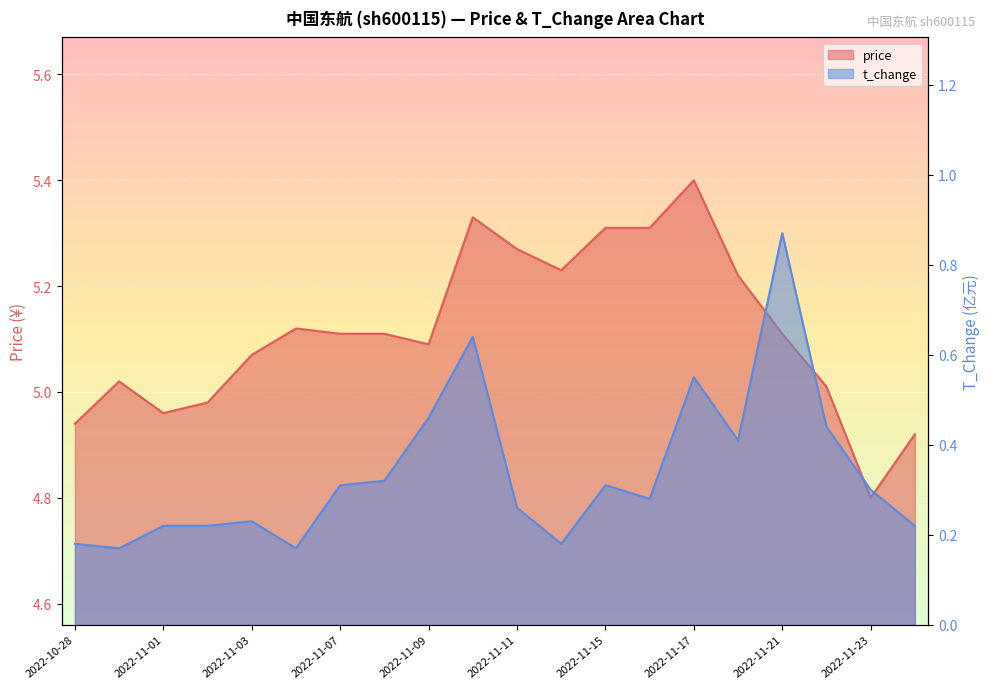

True or false: price and t_change cross at least once.

False